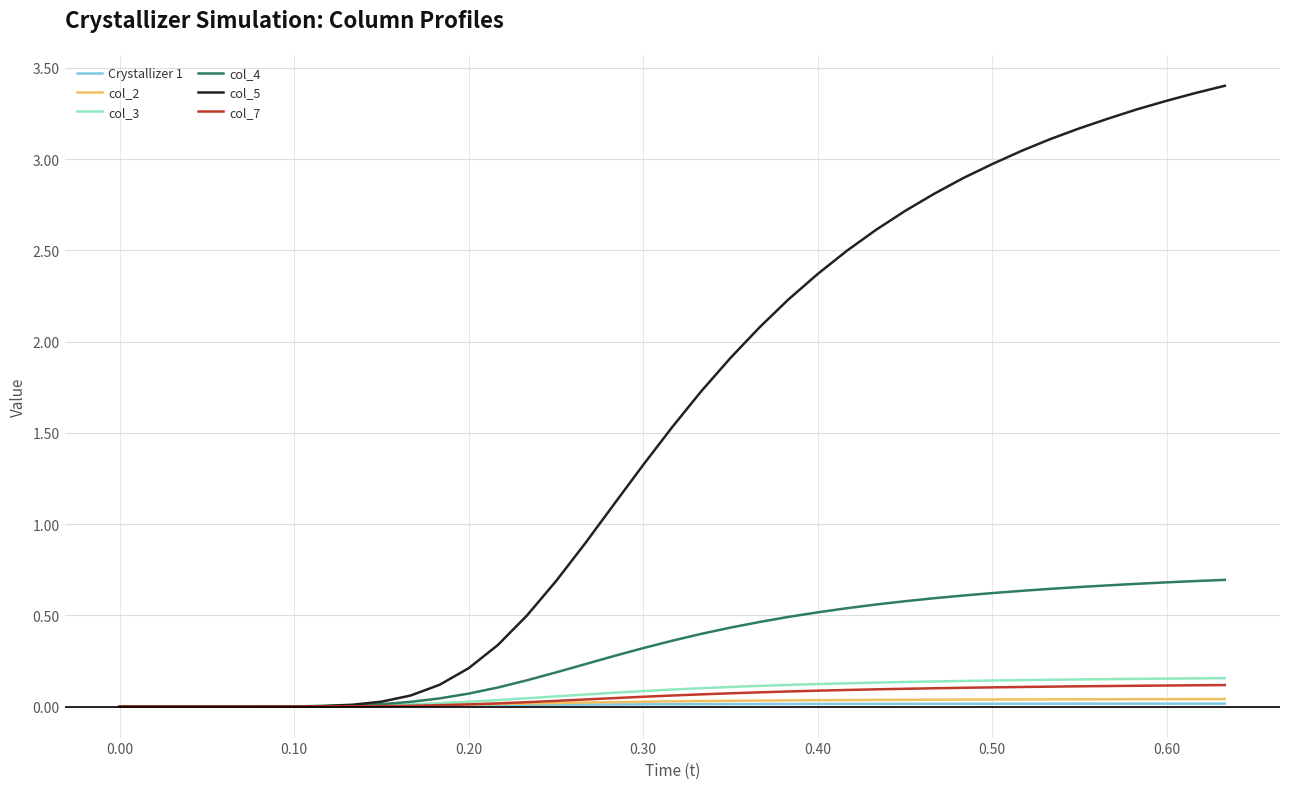

What are all the series names shown in the legend?

Crystallizer 1, col_2, col_3, col_4, col_5, col_7